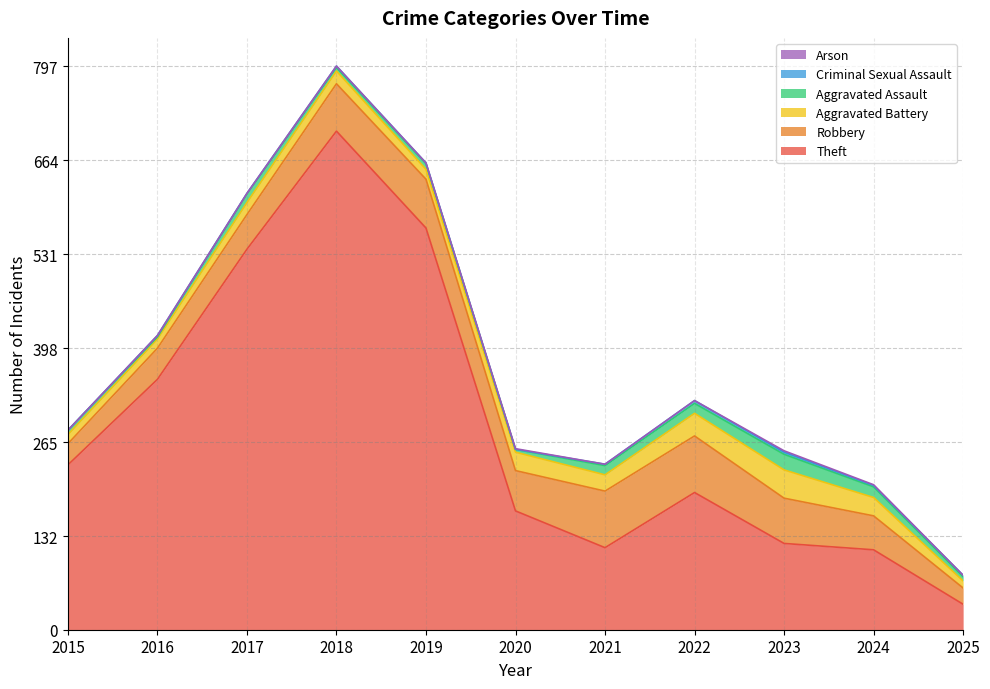

Rank the series by their maximum value, from highest to lowest.

Theft, Robbery, Aggravated Battery, Aggravated Assault, Criminal Sexual Assault, Arson